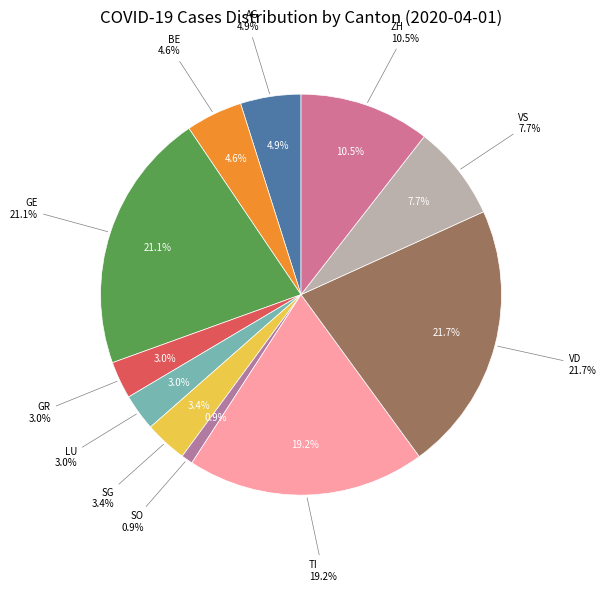

To the nearest percent, what percentage of the pie is GR?

3%